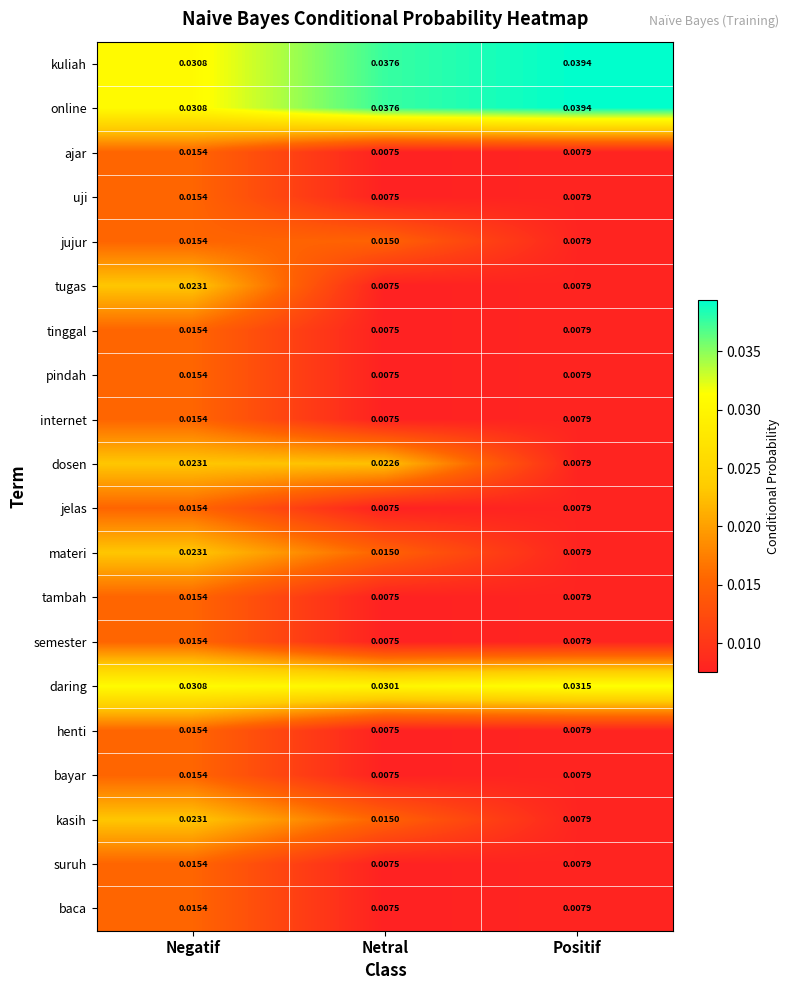

At which category does the chart reach its minimum across all series?

Netral